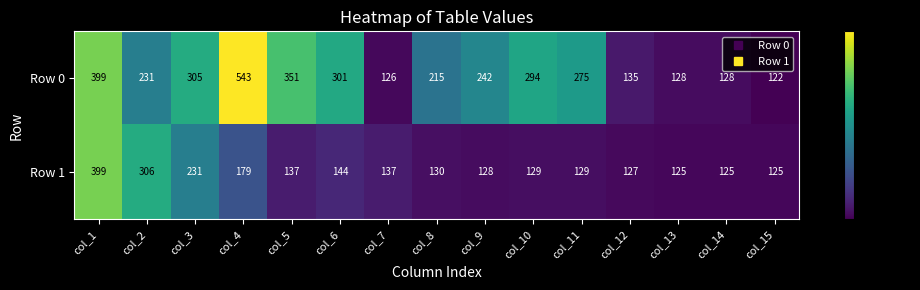

At how many categories does at least one series exceed 478?

1